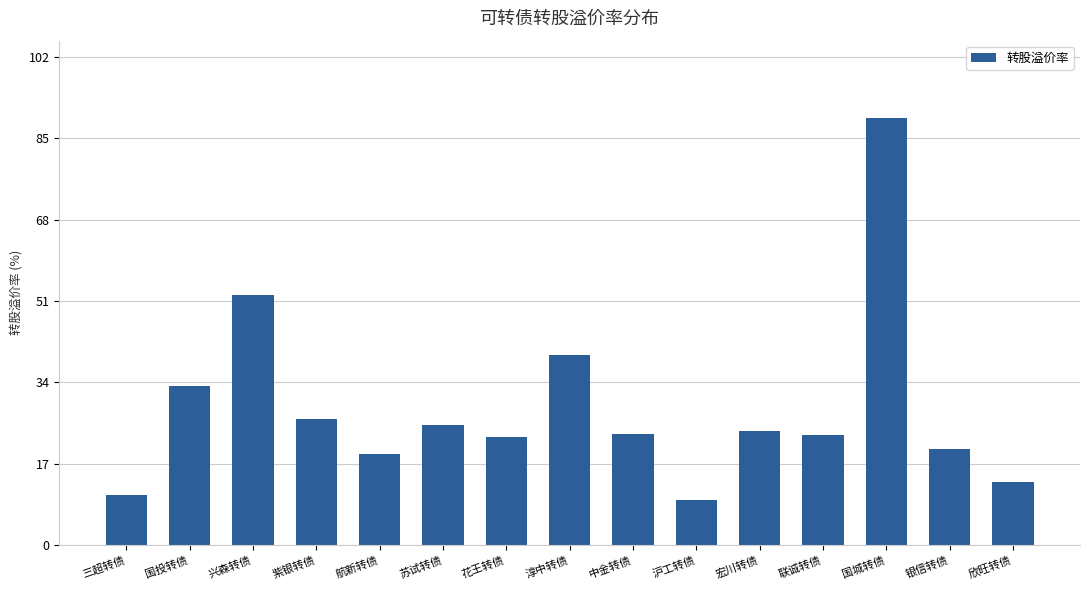

How many categories are shown in the chart?

15